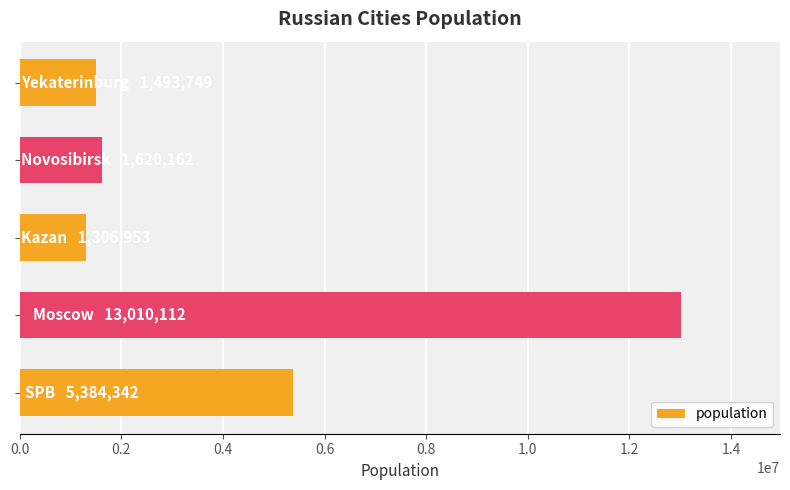

What is the sum of all values?

22815318